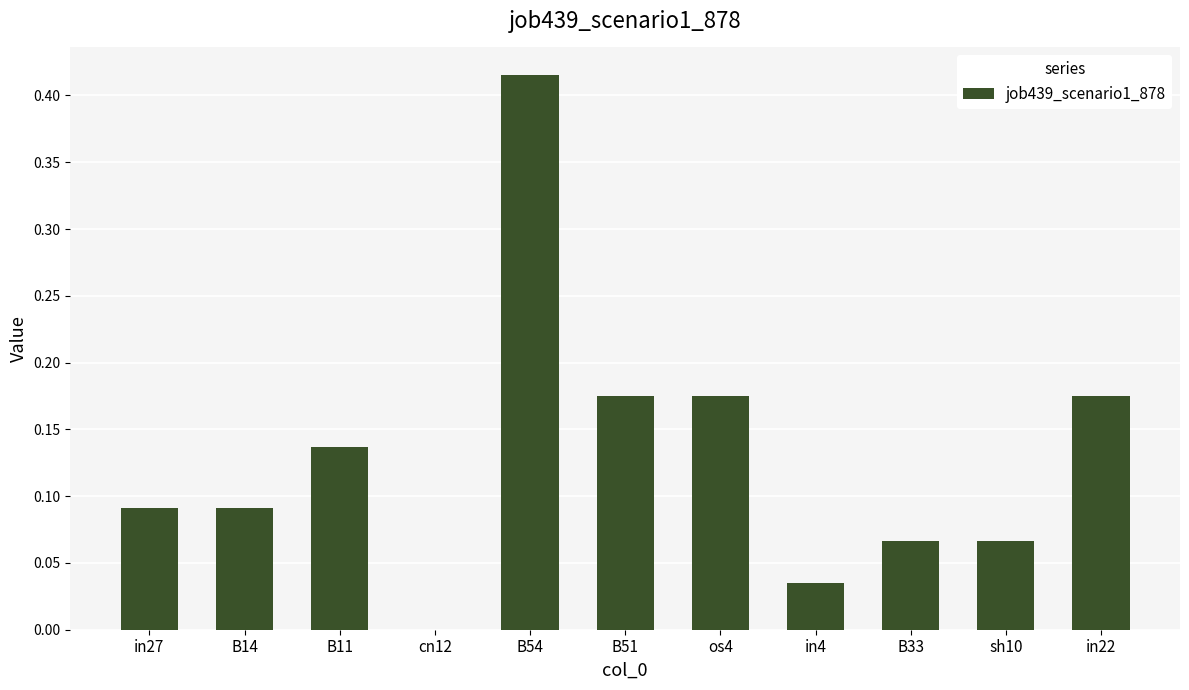

Is it true that the value at in22 is 0.3?

False